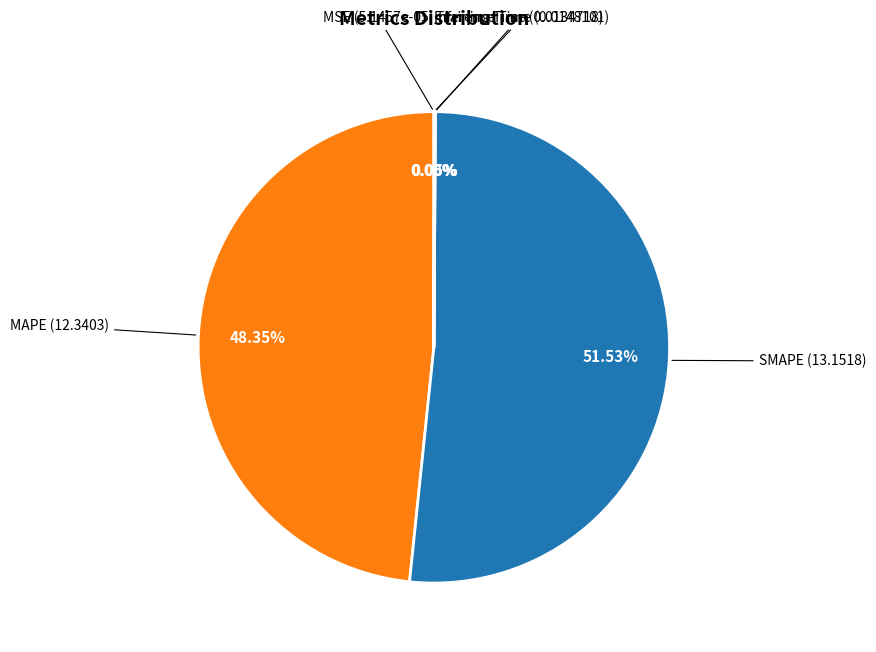

Which category has the biggest portion of the pie?

SMAPE